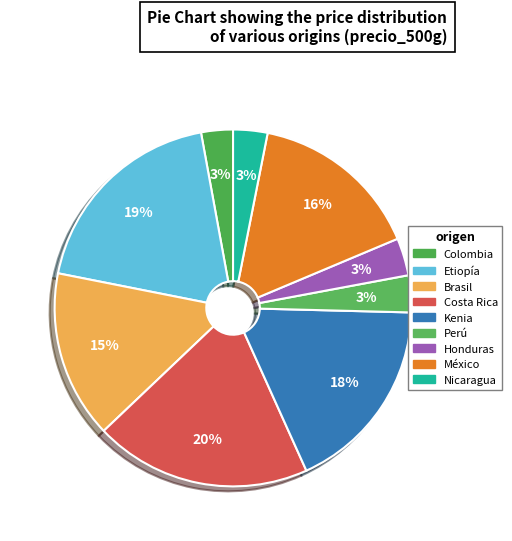

Is Etiopía the majority of the pie?

No